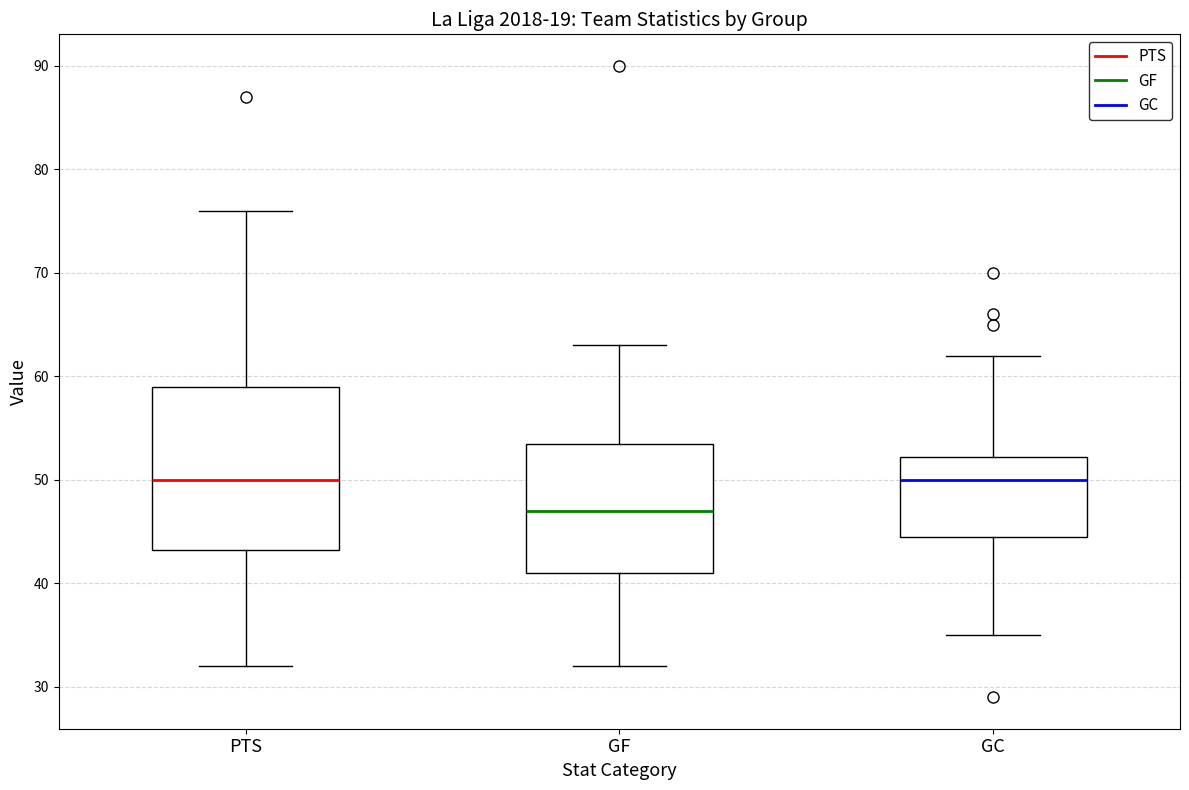

Where is the lower edge of the box for PTS on the y-axis? The values are not printed on the chart, so give them approximately, as read against the axis.

43